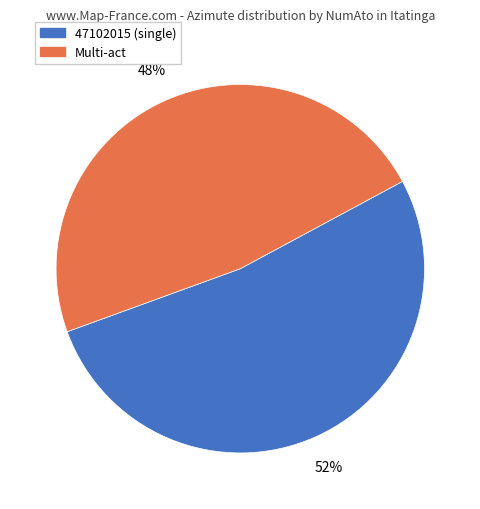

To the nearest percent, what is the average slice percentage?

50%